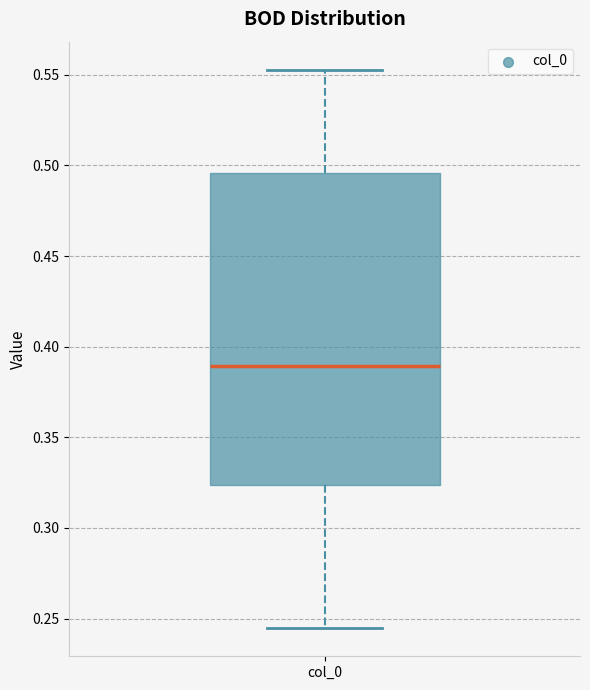

Transcribe this box plot: give where the median line is, the range the box spans, and where the two whiskers end, as read against the y-axis. The values are not printed on the chart, so give them approximately, as read against the axis.

median 0.390, box 0.325 to 0.495, whiskers 0.245 to 0.555